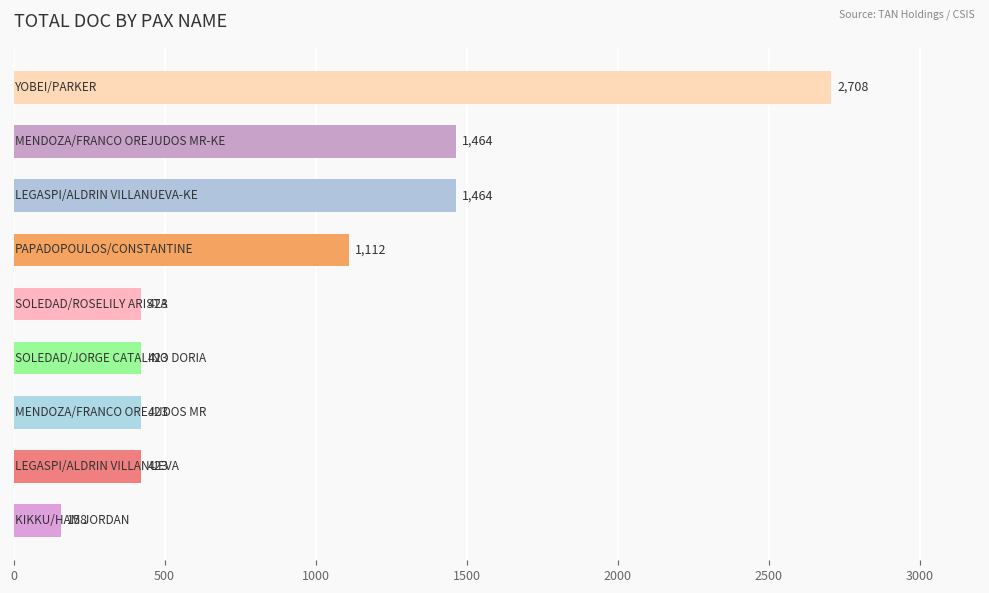

What is the difference between the maximum and minimum values?

2550.0